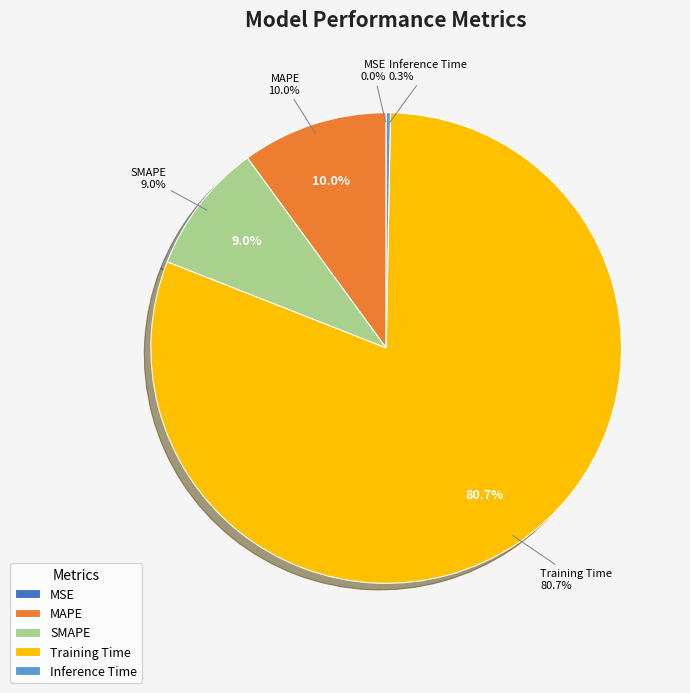

What percentage do MSE and MAPE together represent?

10.0%